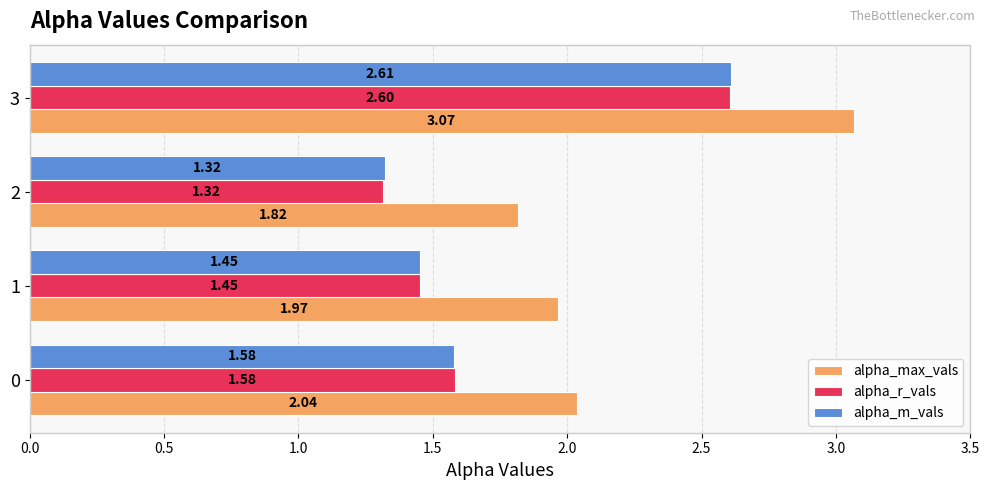

At how many categories does at least one series exceed 1?

4